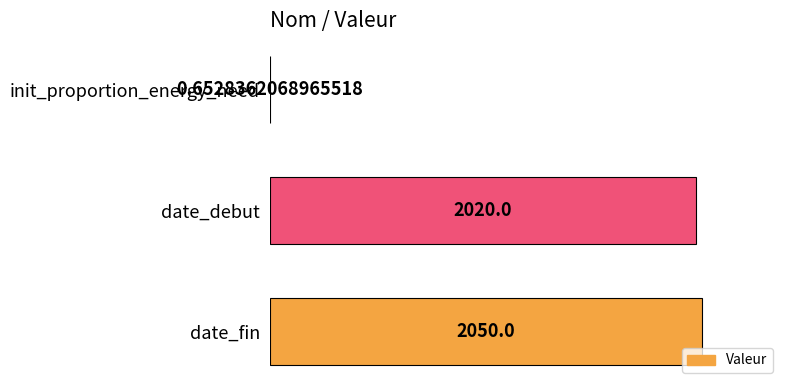

Are the bars horizontal?

Yes